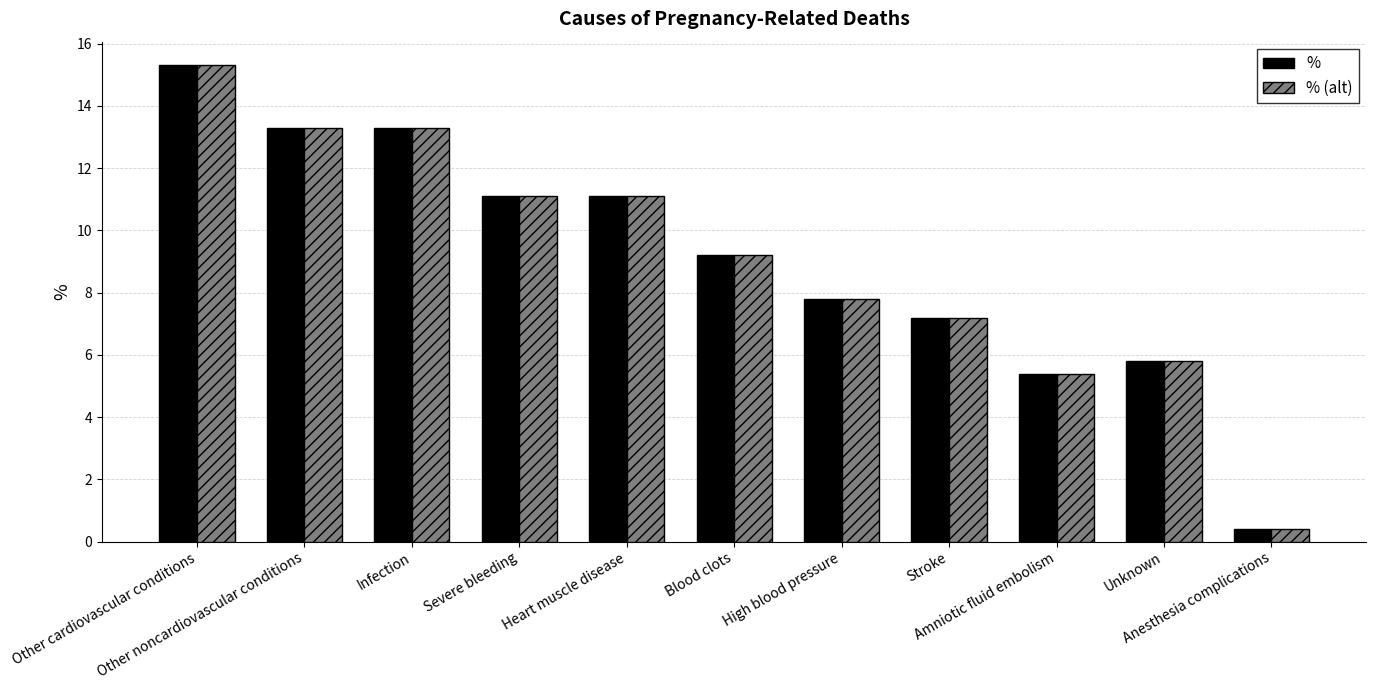

At how many categories does at least one series exceed 2?

10